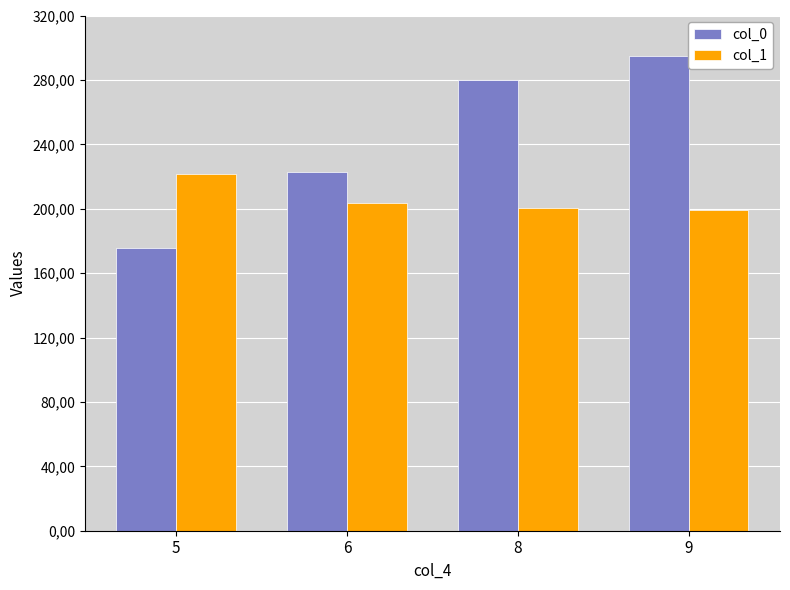

Which series has the largest total across all categories?

col_0